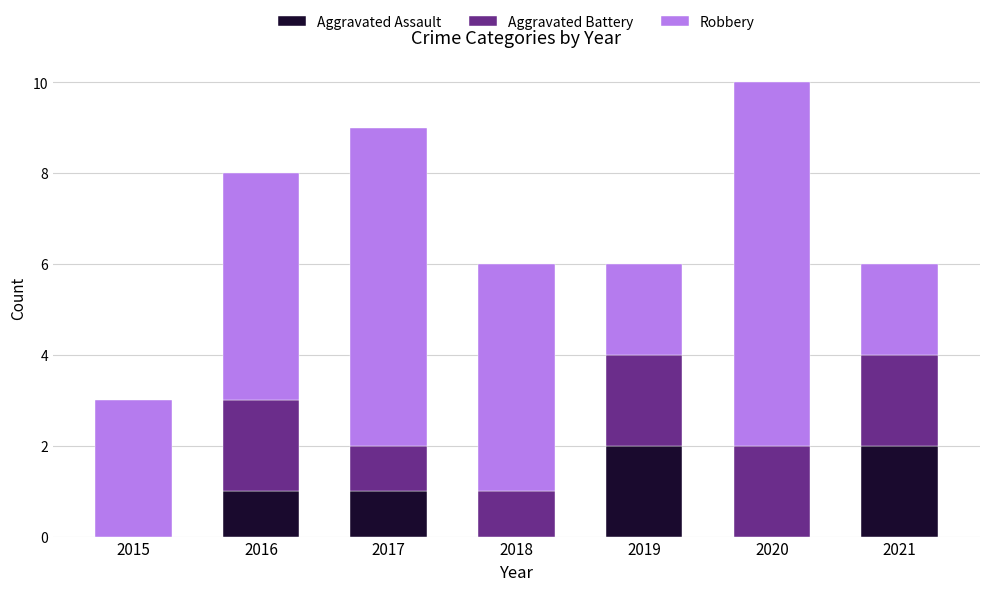

How many series are shown in this chart?

3